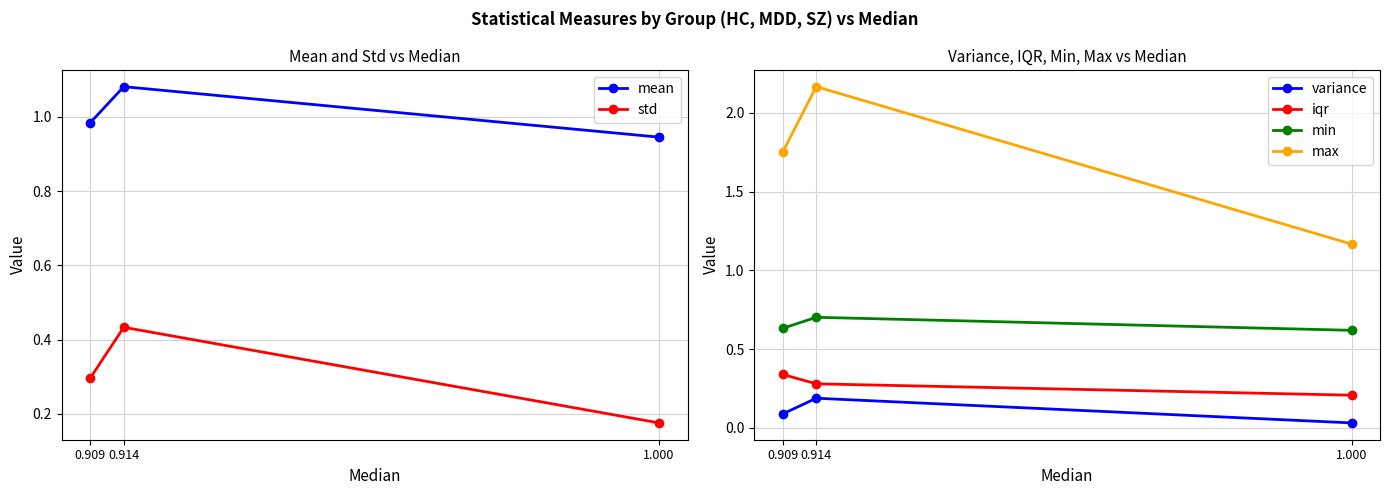

Which series has the largest total across all categories?

max